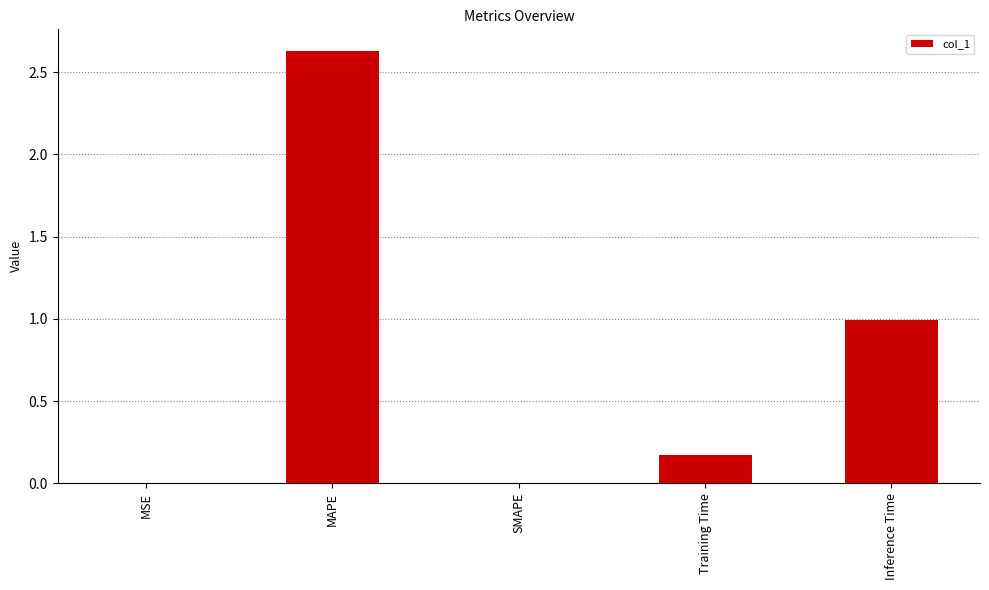

What is the sum of the values at Training Time and MAPE?

2.8